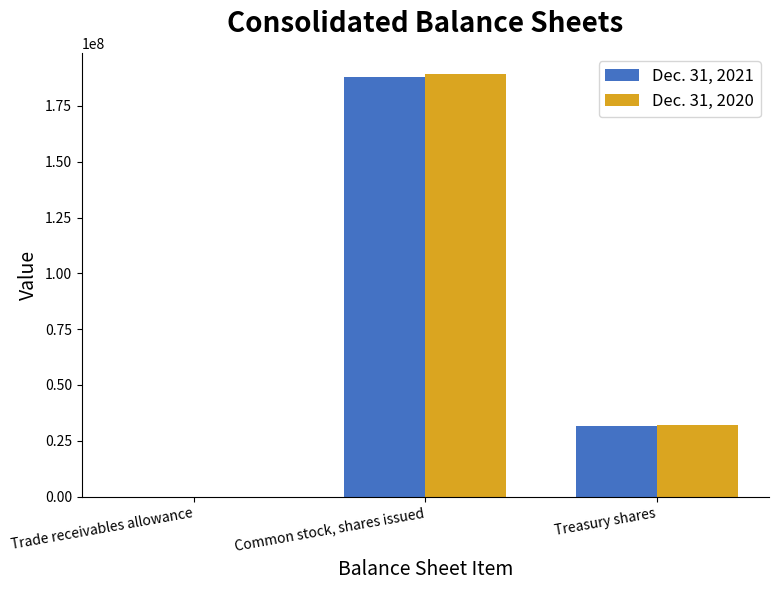

What is the greatest value displayed?

189305018